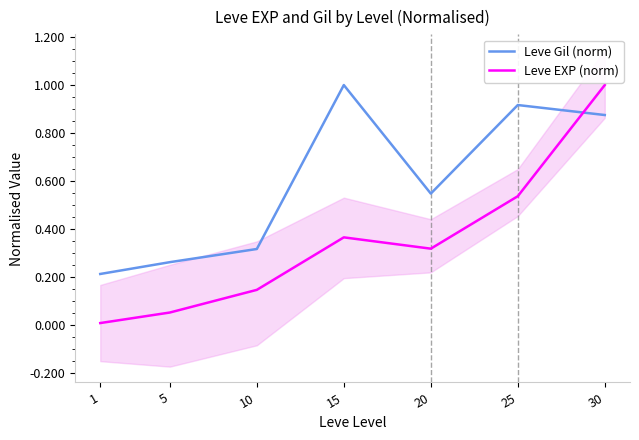

What is the spread (max minus min) of values at 30?

0.1